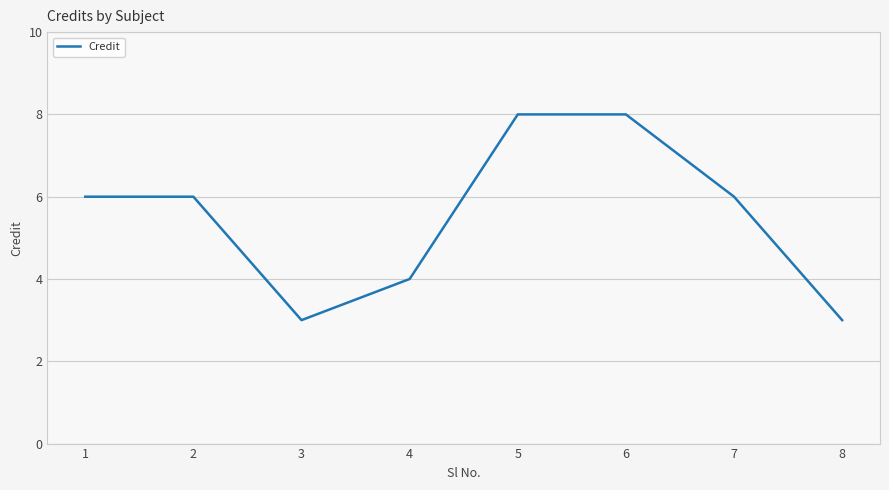

What is the sum of the values at 1 and 3?

9